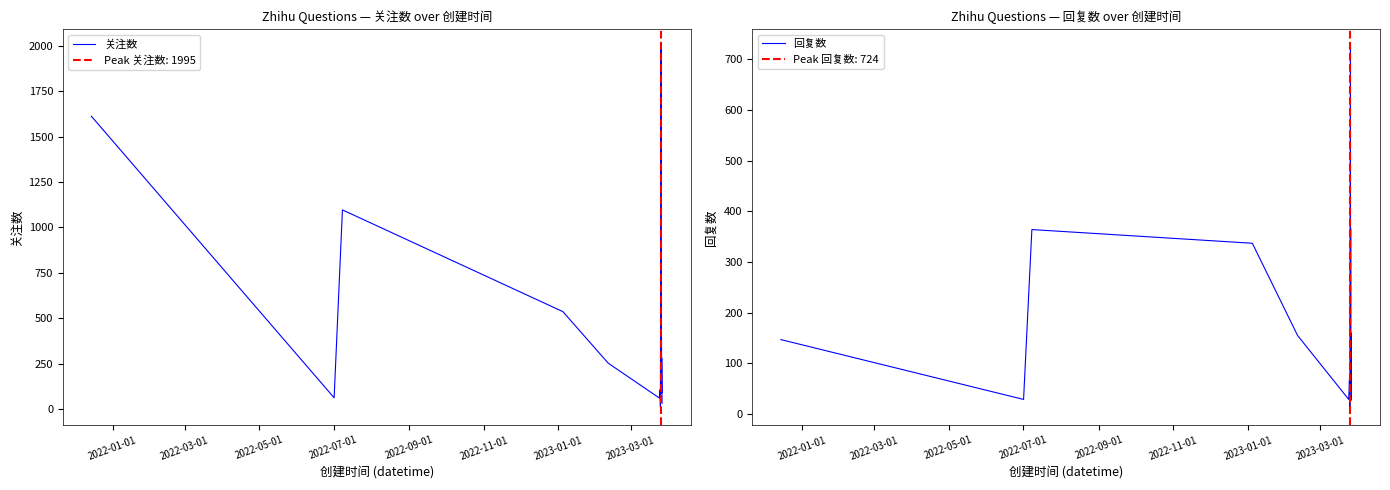

What is the minimum value for 回复数?

14